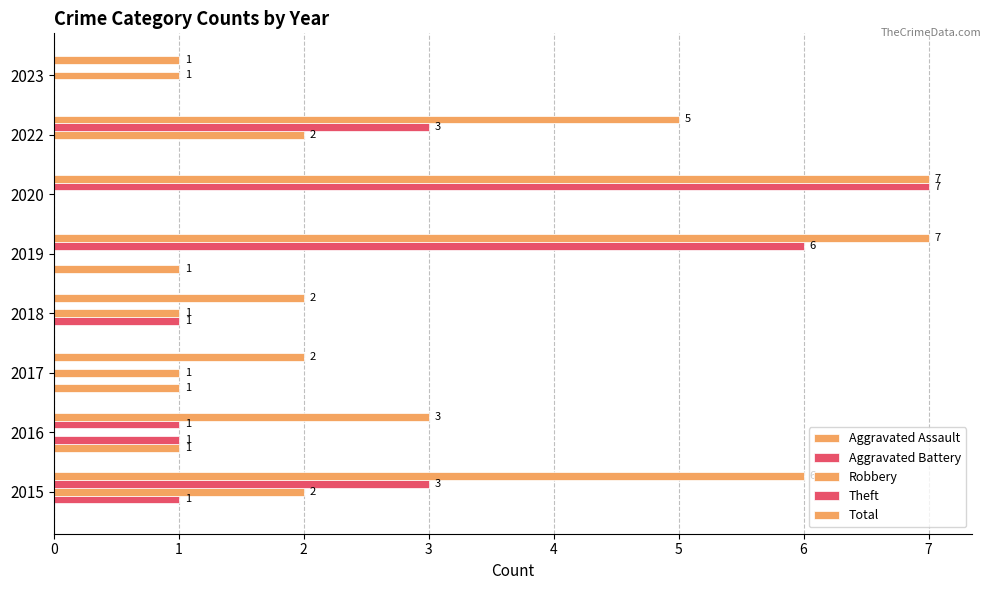

How many categories are shown in the chart?

8